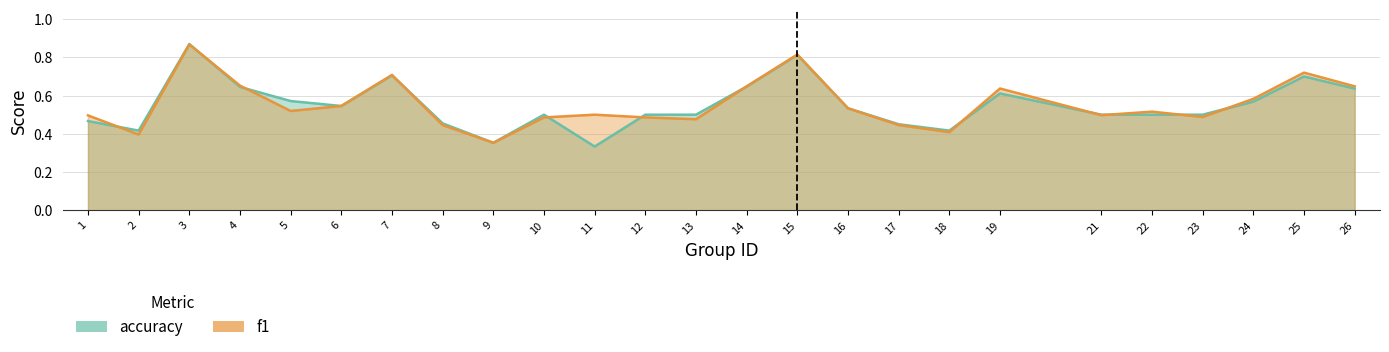

At how many categories does at least one series exceed 0?

25